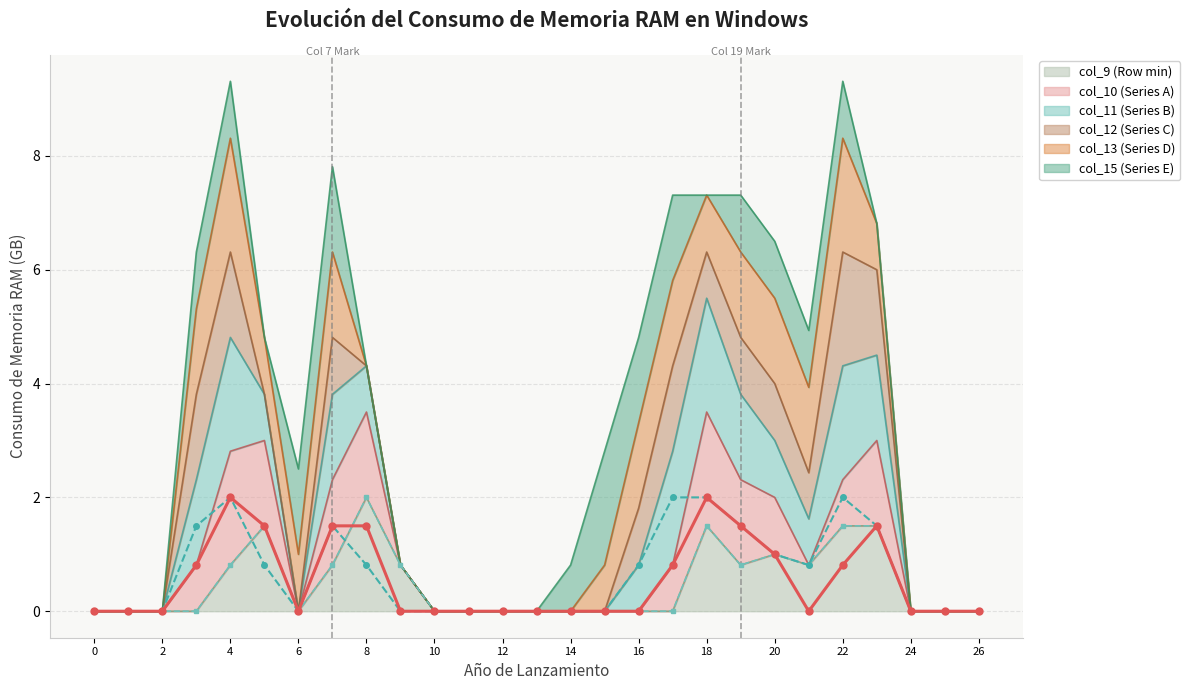

What is the label of the 1st point from the right?

26